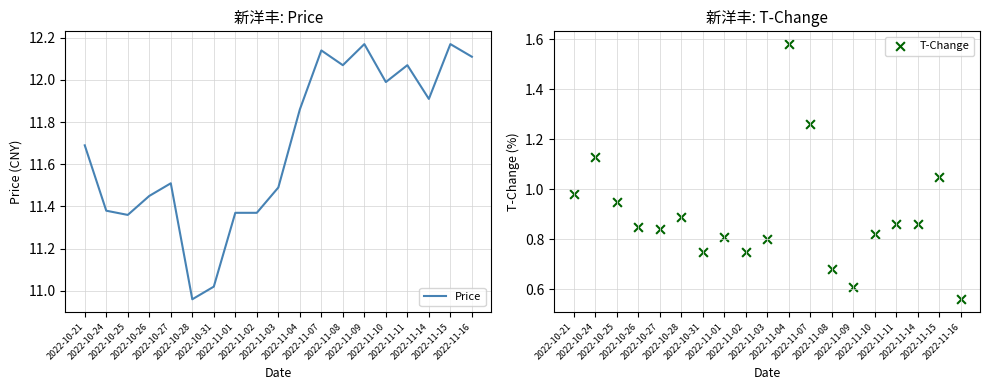

Which series reaches the minimum Y coordinate?

T-Change